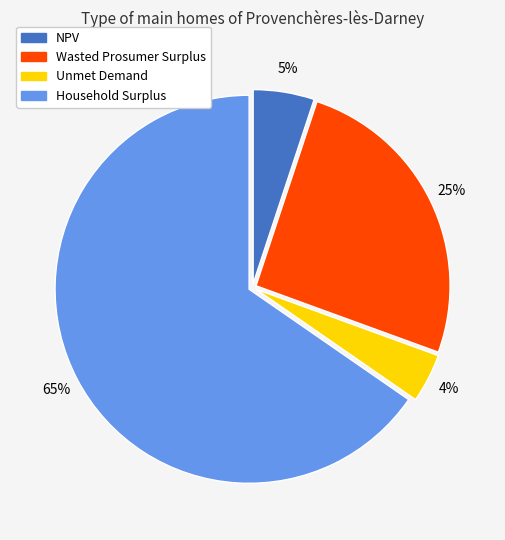

To the nearest percent, what portion does NPV represent?

5%